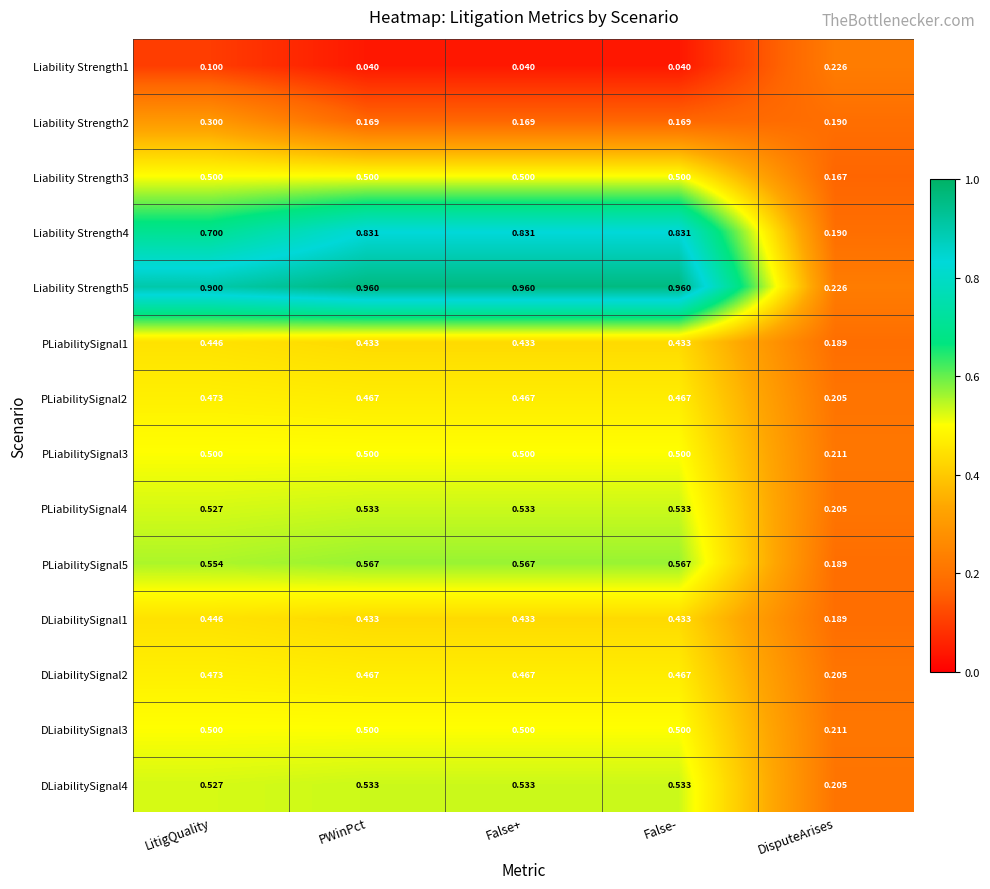

At which label does DLiabilitySignal1 reach its peak?

LitigQuality